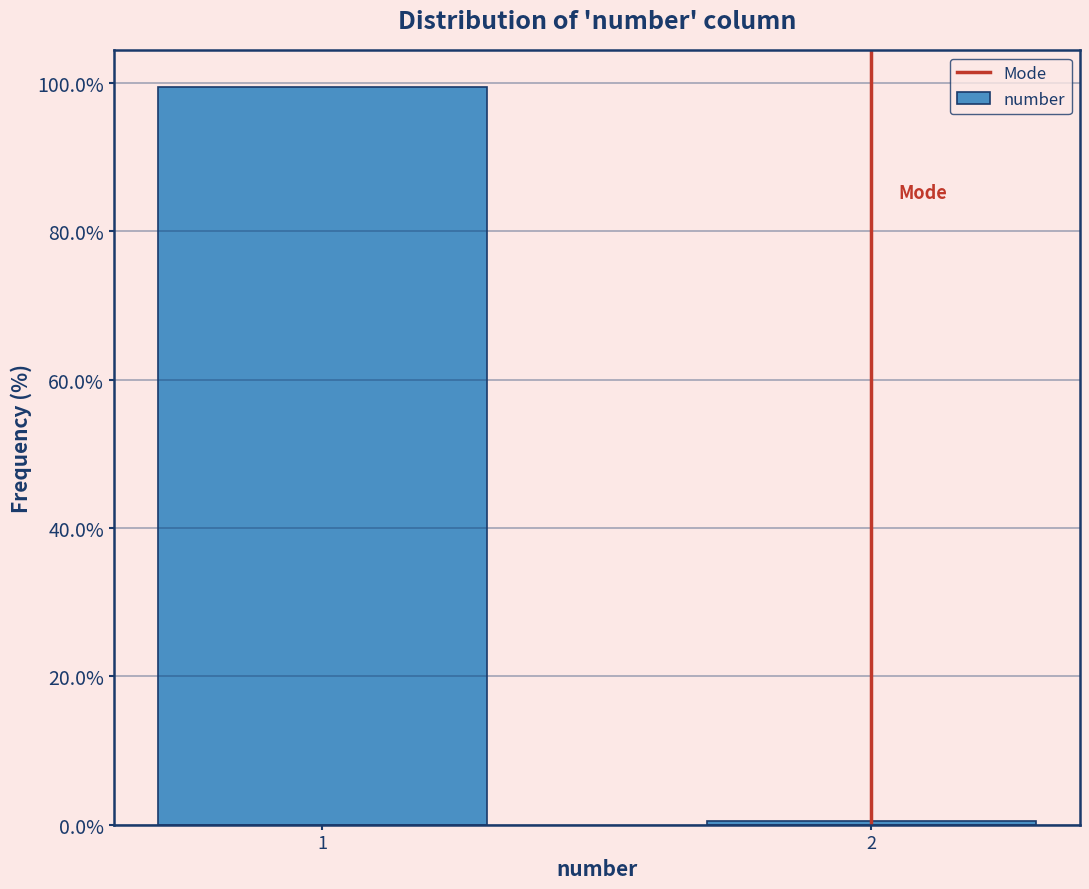

Reading right to left, extract all data points from this chart.

2=0.6	1=99.4